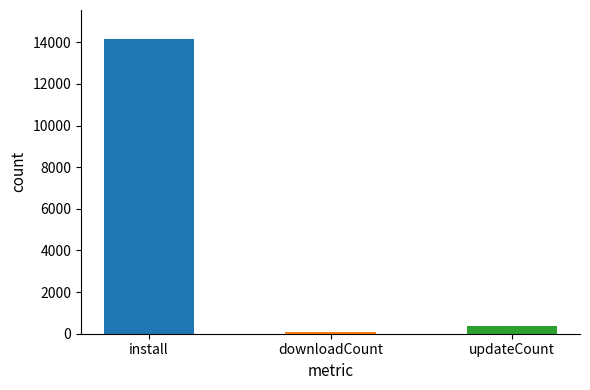

List the labels in order of value, smallest first.

downloadCount, updateCount, install